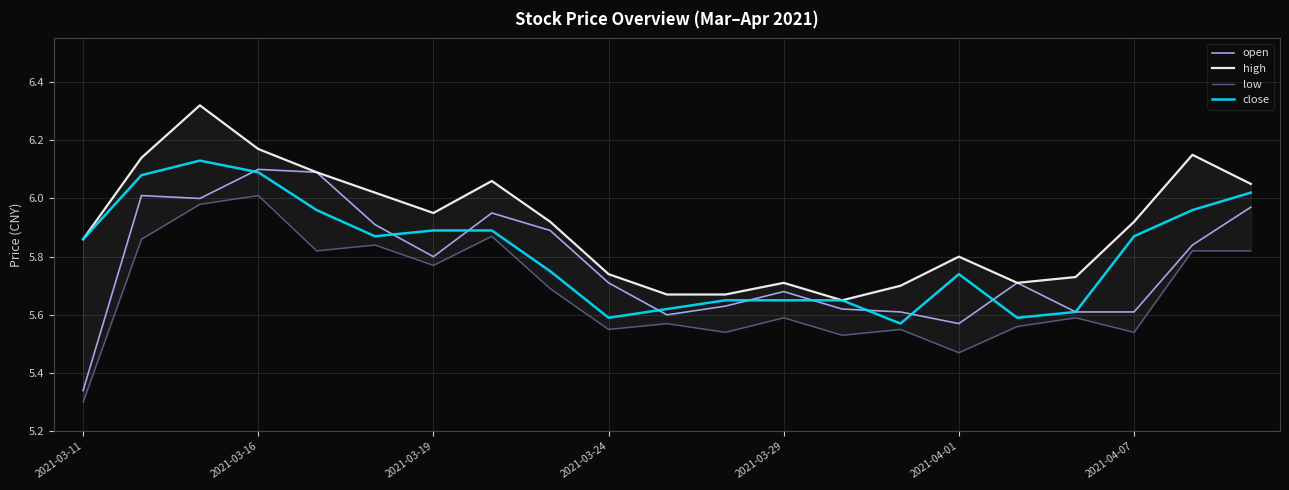

Reading left to right, extract all data points from this chart.

open: 5.3	6.0	6.0	6.1	6.1	5.9	5.8	6.0	5.9	5.7	5.6	5.6	5.7	5.6	5.6	5.6	5.7	5.6	5.6	5.8	6.0
high: 5.9	6.1	6.3	6.2	6.1	6.0	6.0	6.1	5.9	5.7	5.7	5.7	5.7	5.7	5.7	5.8	5.7	5.7	5.9	6.2	6.0
low: 5.3	5.9	6.0	6.0	5.8	5.8	5.8	5.9	5.7	5.5	5.6	5.5	5.6	5.5	5.5	5.5	5.6	5.6	5.5	5.8	5.8
close: 5.9	6.1	6.1	6.1	6.0	5.9	5.9	5.9	5.8	5.6	5.6	5.7	5.7	5.7	5.6	5.7	5.6	5.6	5.9	6.0	6.0